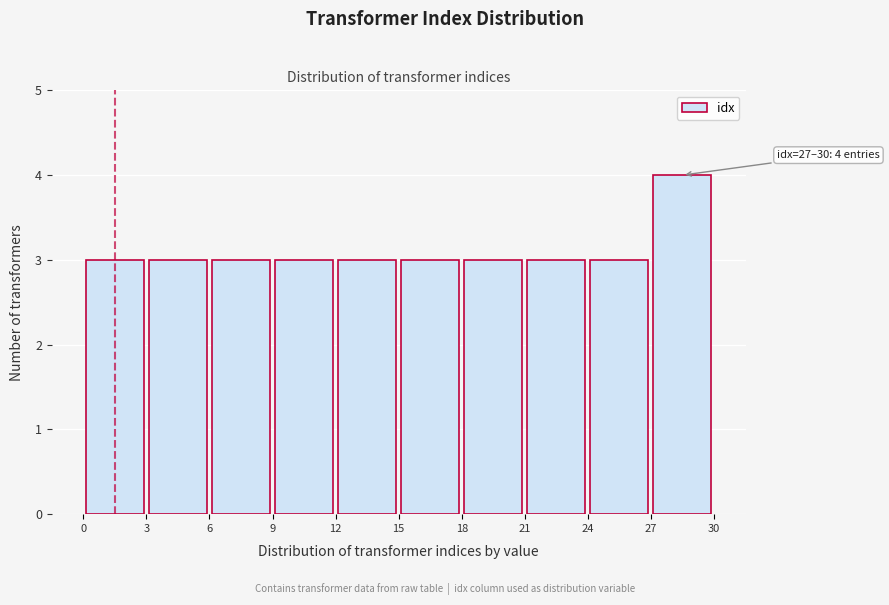

Which range on the x-axis has the tallest bar?

27 to 30